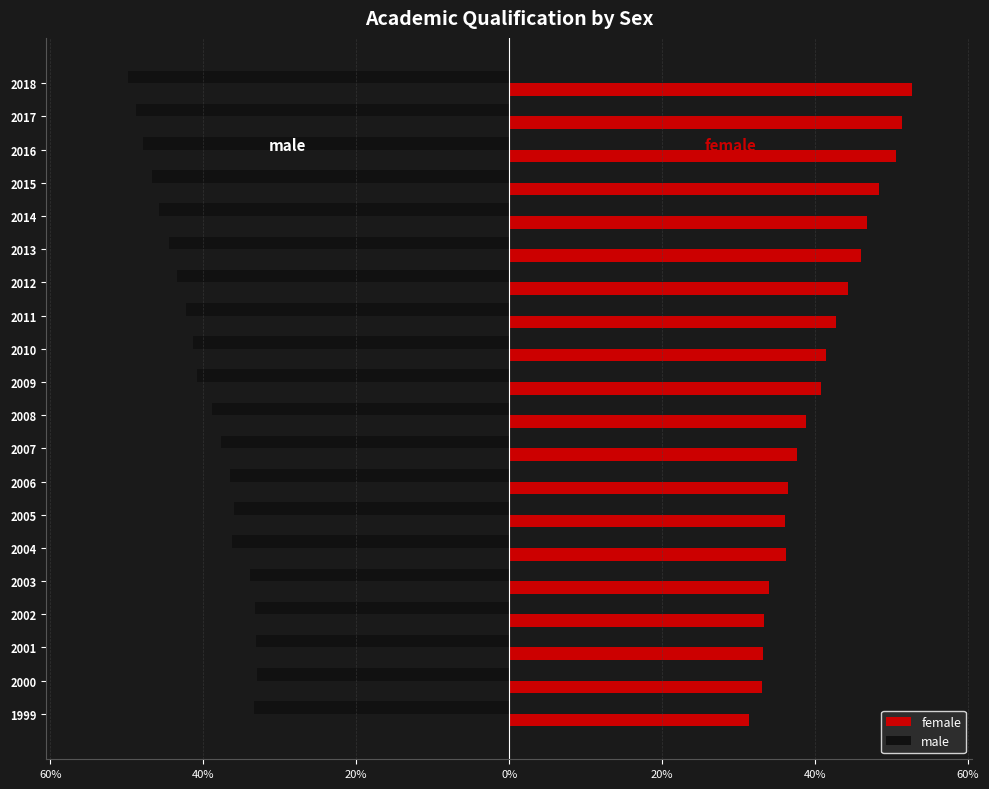

Which series has the largest range (max minus min)?

female